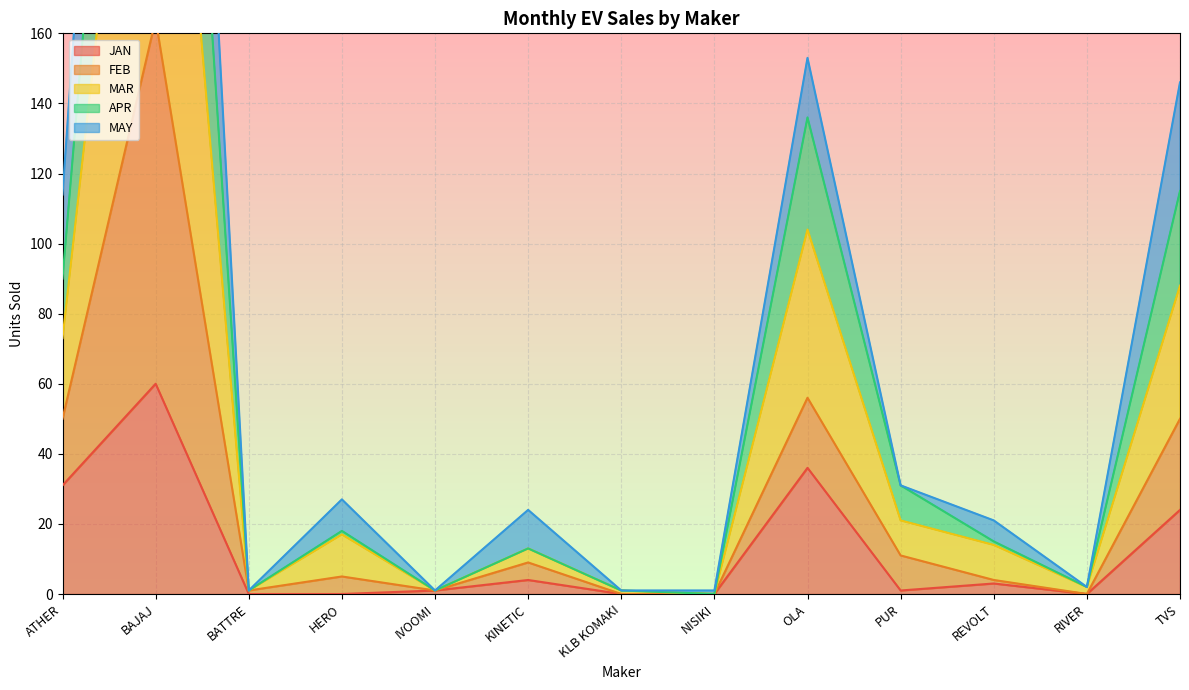

What is the average value of the JAN series?

12